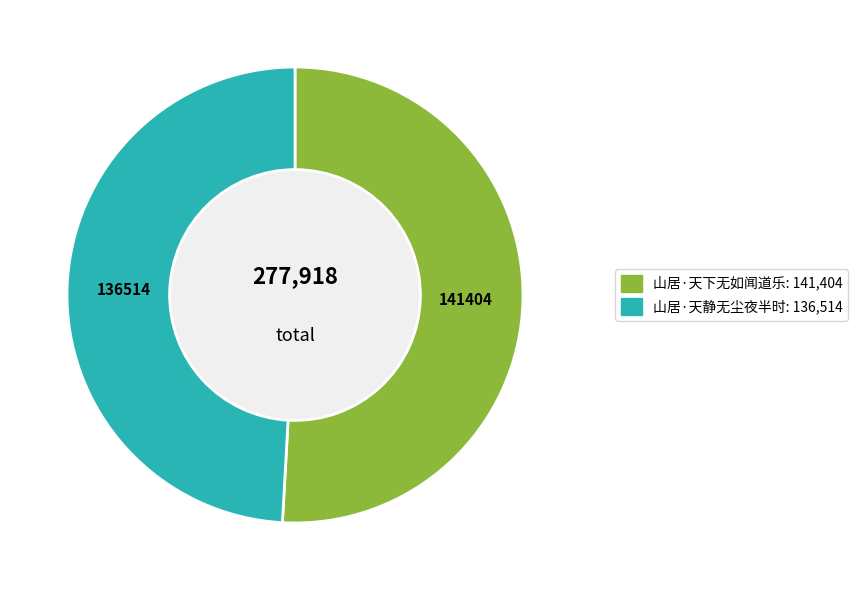

Approximately how many times larger is the value at 山居·天静无尘夜半时 compared to 山居·天下无如闻道乐?

1.0